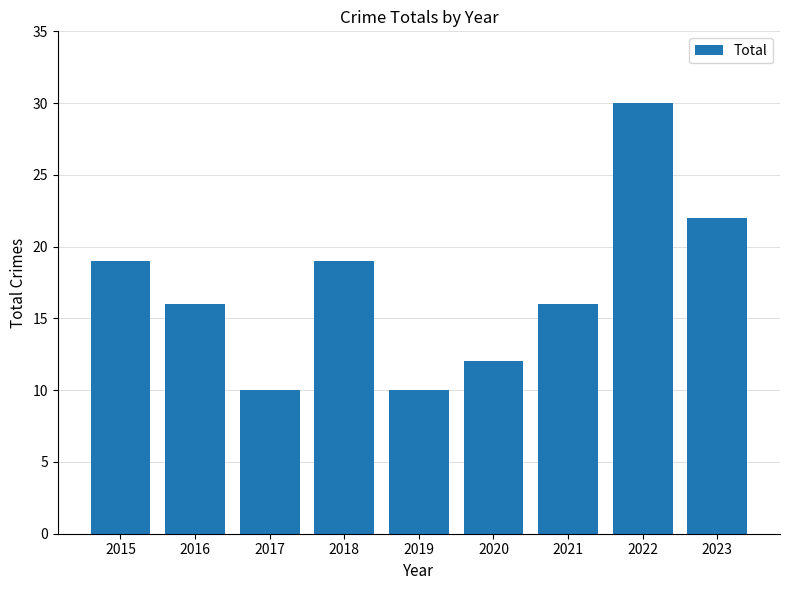

Count the number of data series in this chart.

1